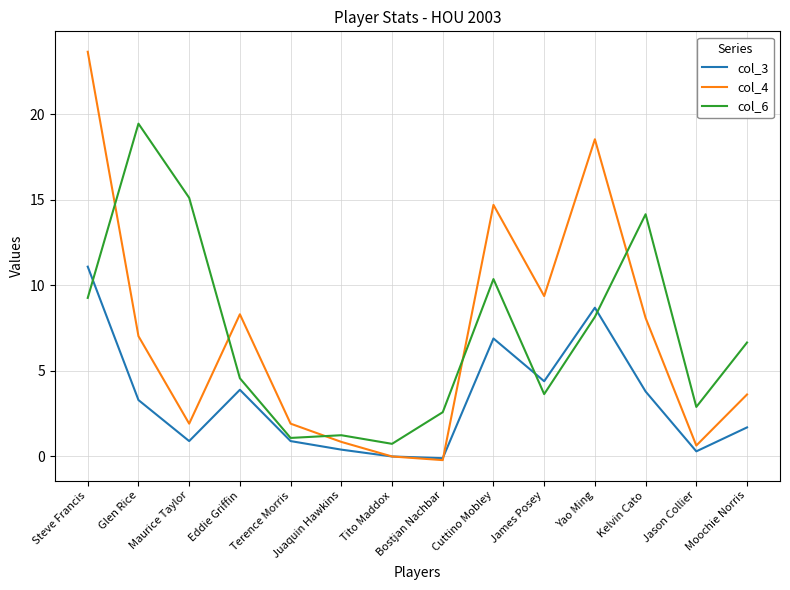

What is the maximum value shown in the chart?

23.7